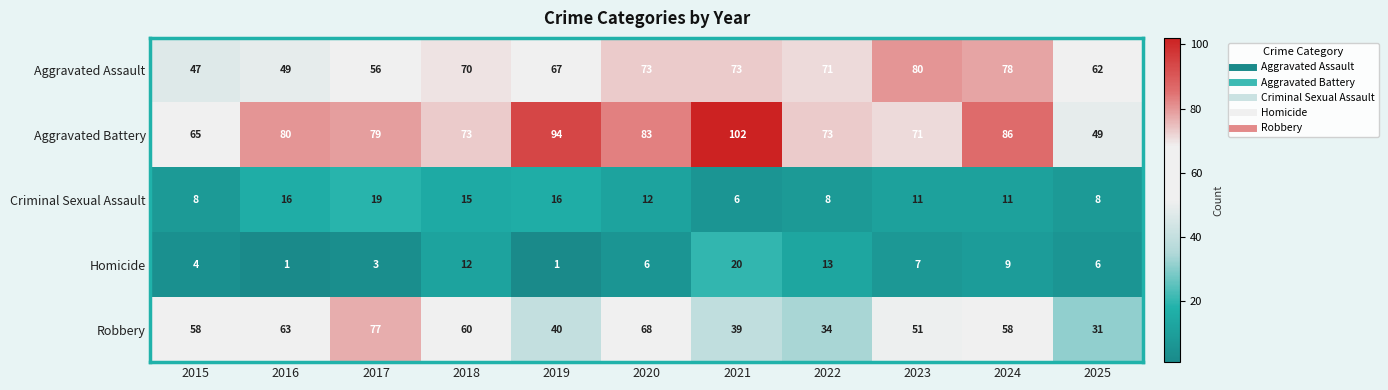

Which series has the widest spread of values?

Aggravated Battery